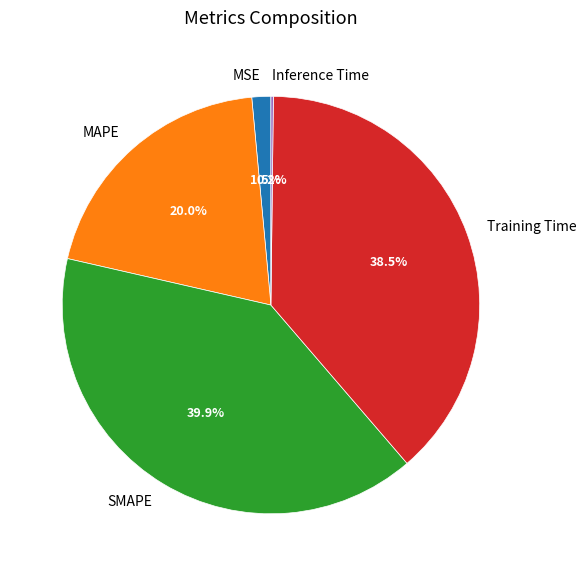

Which category has the biggest portion of the pie?

SMAPE